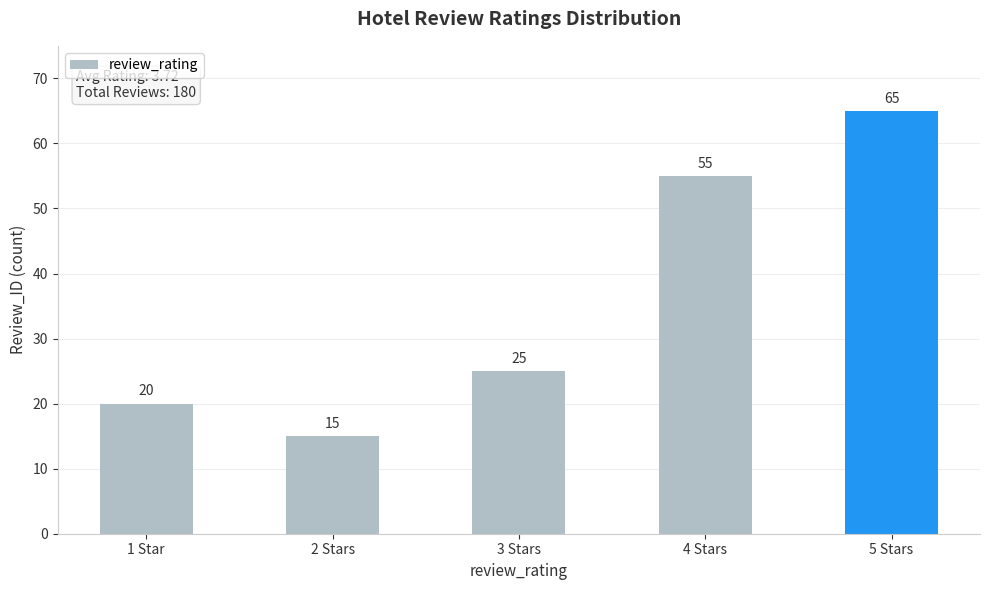

Reading right to left, extract all data points from this chart.

5 Stars=65	4 Stars=55	3 Stars=25	2 Stars=15	1 Star=20